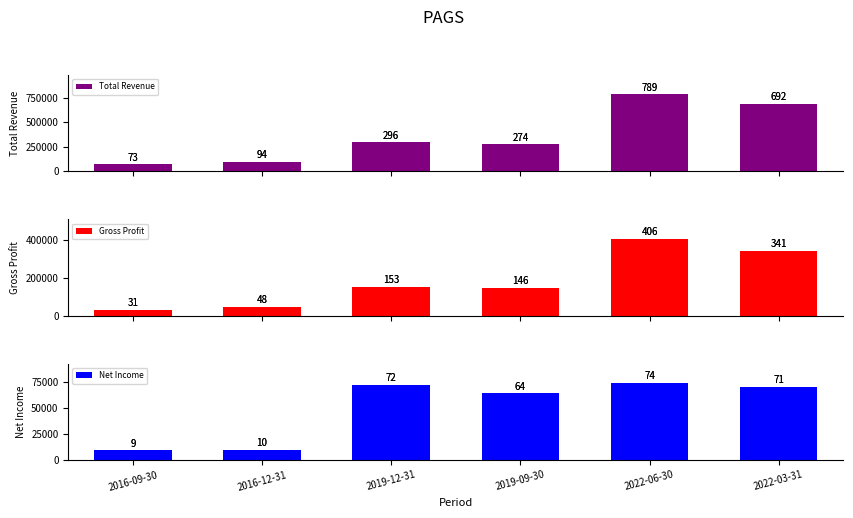

Where does the Gross Profit series first go above 152800?

2022-06-30